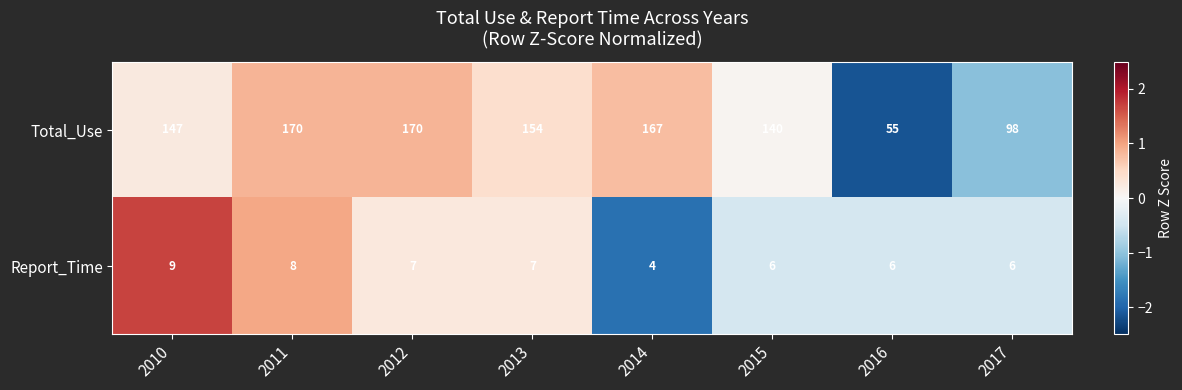

Reading left to right, extract all data points from this chart.

Total_Use: 147	170	170	154	167	140	55	98
Report_Time: 9	8	7	7	4	6	6	6